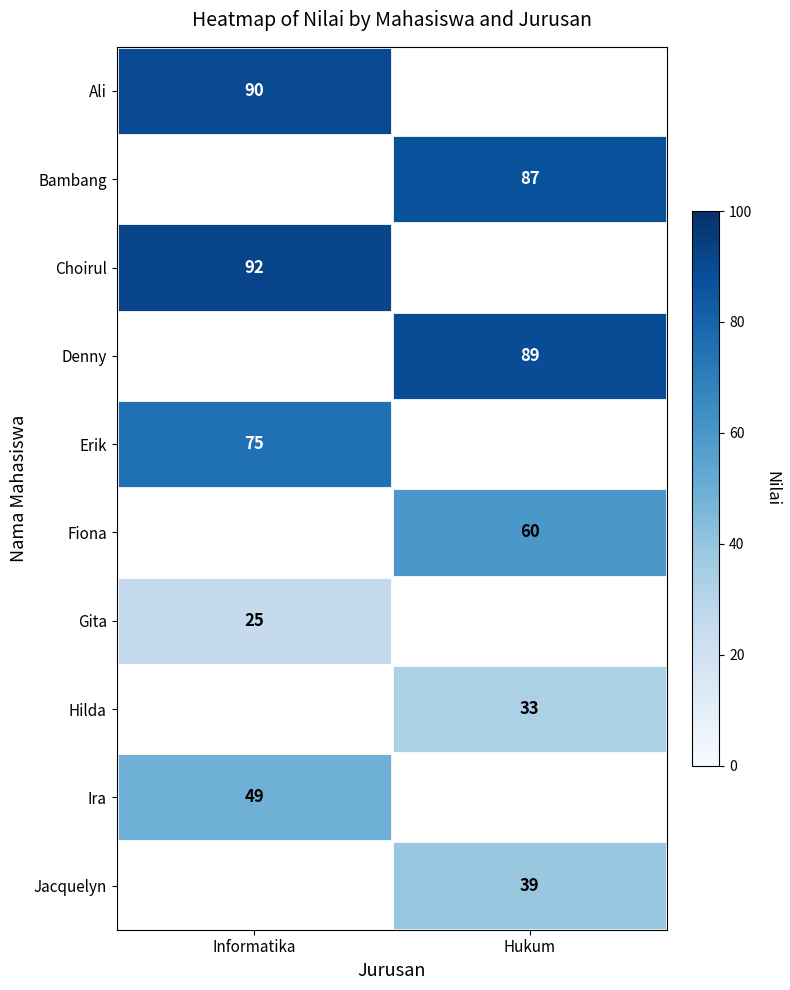

Between Informatika and Hukum, which is larger?

Hukum